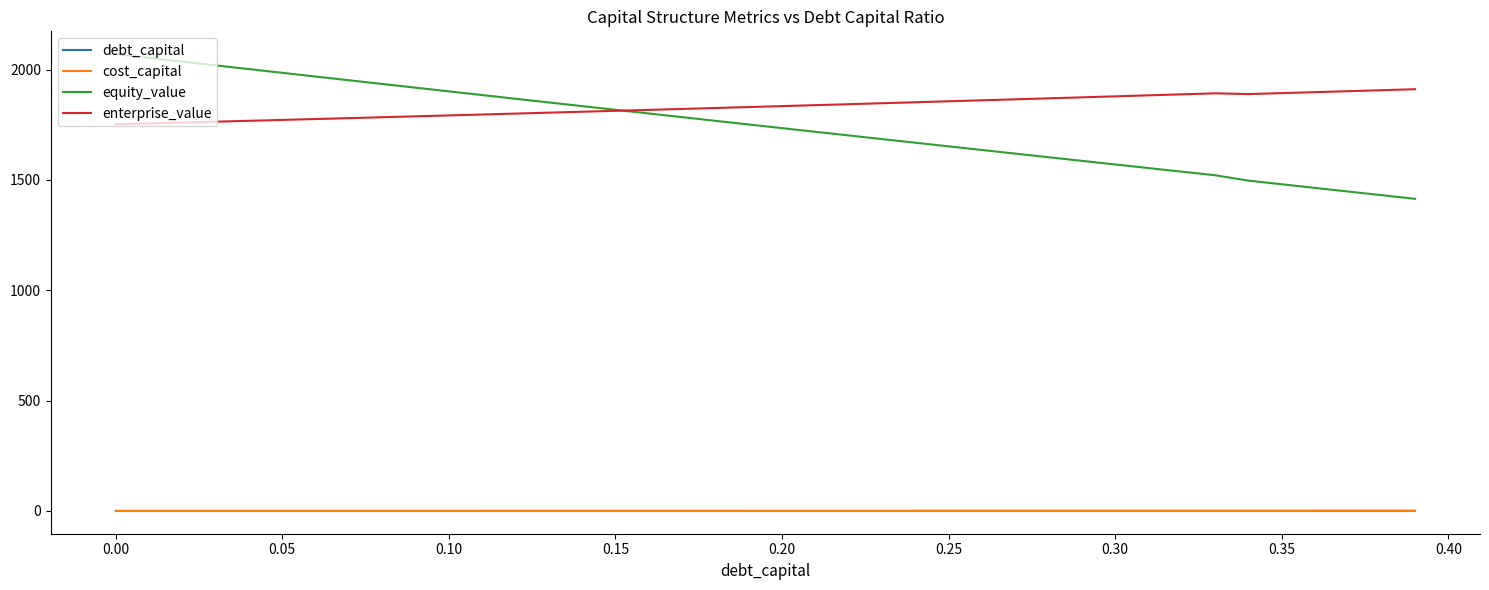

Which series has the largest range (max minus min)?

equity_value